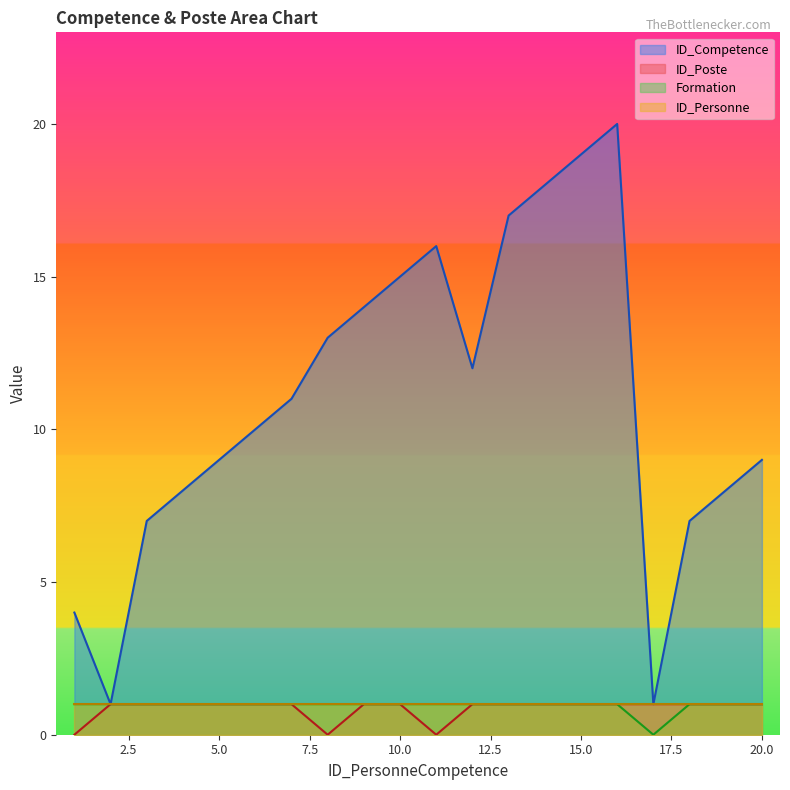

Count the number of categories in the chart.

20